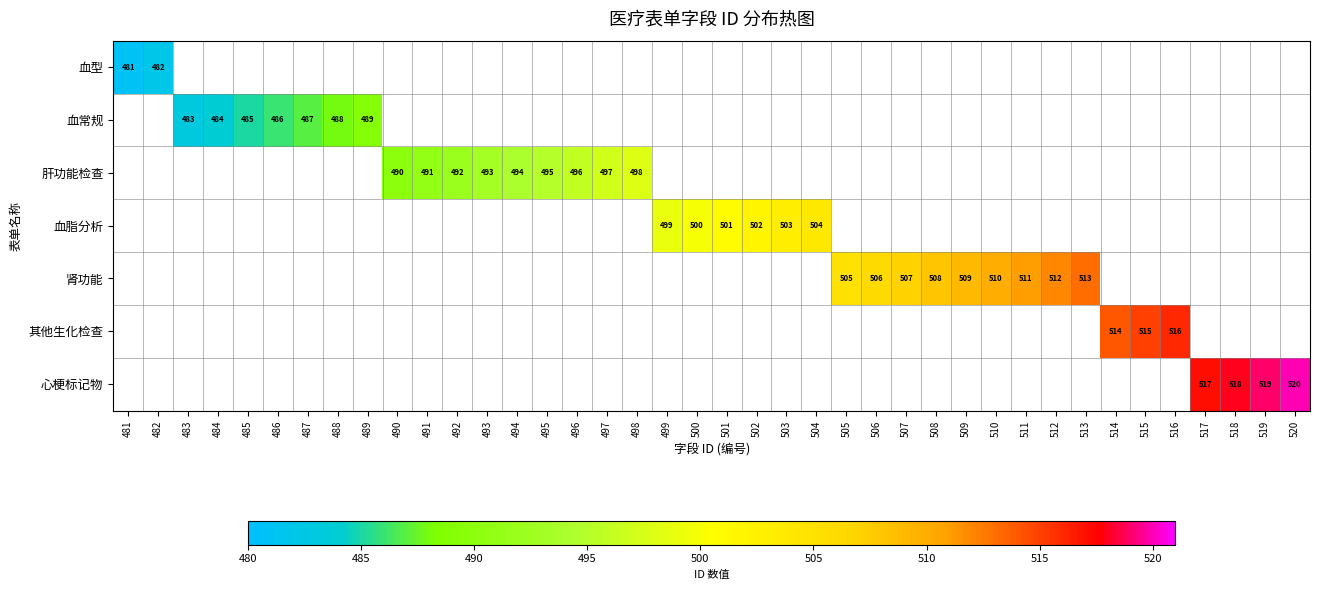

At how many categories does at least one series exceed 492?

28